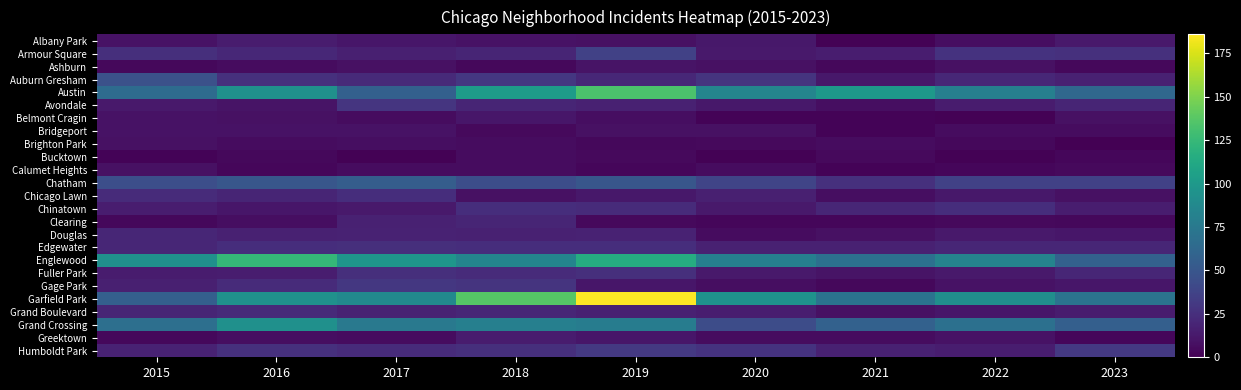

Reading left to right, what are all the values shown in this chart?

Albany Park: 2015=9	2016=14	2017=11	2018=9	2019=8	2020=12	2021=1	2022=7	2023=13
Armour Square: 2015=25	2016=21	2017=16	2018=19	2019=36	2020=13	2021=15	2022=27	2023=26
Ashburn: 2015=4	2016=6	2017=8	2018=4	2019=10	2020=8	2021=4	2022=8	2023=4
Auburn Gresham: 2015=46	2016=26	2017=22	2018=30	2019=21	2020=28	2021=12	2022=21	2023=17
Austin: 2015=65	2016=93	2017=57	2018=102	2019=133	2020=85	2021=99	2022=80	2023=62
Avondale: 2015=13	2016=10	2017=29	2018=19	2019=17	2020=12	2021=7	2022=14	2023=19
Belmont Cragin: 2015=9	2016=8	2017=6	2018=11	2019=7	2020=2	2021=2	2022=1	2023=8
Bridgeport: 2015=9	2016=9	2017=9	2018=5	2019=8	2020=8	2021=2	2022=6	2023=6
Brighton Park: 2015=8	2016=6	2017=7	2018=6	2019=4	2020=5	2021=6	2022=4	2023=0
Bucktown: 2015=2	2016=4	2017=1	2018=6	2019=5	2020=1	2021=5	2022=1	2023=3
Calumet Heights: 2015=8	2016=3	2017=6	2018=6	2019=3	2020=6	2021=2	2022=3	2023=5
Chatham: 2015=45	2016=50	2017=55	2018=44	2019=50	2020=38	2021=26	2022=36	2023=36
Chicago Lawn: 2015=23	2016=19	2017=24	2018=8	2019=12	2020=16	2021=7	2022=12	2023=8
Chinatown: 2015=15	2016=11	2017=13	2018=24	2019=23	2020=13	2021=20	2022=24	2023=15
Clearing: 2015=4	2016=7	2017=17	2018=19	2019=5	2020=3	2021=3	2022=5	2023=4
Douglas: 2015=20	2016=17	2017=18	2018=17	2019=18	2020=6	2021=8	2022=13	2023=11
Edgewater: 2015=20	2016=24	2017=25	2018=24	2019=24	2020=17	2021=17	2022=20	2023=20
Englewood: 2015=93	2016=124	2017=98	2018=85	2019=115	2020=80	2021=69	2022=83	2023=58
Fuller Park: 2015=14	2016=15	2017=25	2018=23	2019=25	2020=13	2021=10	2022=13	2023=20
Gage Park: 2015=16	2016=23	2017=30	2018=28	2019=11	2020=7	2021=4	2022=9	2023=11
Garfield Park: 2015=56	2016=94	2017=88	2018=137	2019=186	2020=95	2021=71	2022=92	2023=71
Grand Boulevard: 2015=19	2016=22	2017=18	2018=20	2019=17	2020=15	2021=8	2022=11	2023=14
Grand Crossing: 2015=68	2016=93	2017=75	2018=80	2019=78	2020=43	2021=58	2022=69	2023=56
Greektown: 2015=4	2016=7	2017=6	2018=14	2019=11	2020=6	2021=6	2022=9	2023=3
Humboldt Park: 2015=18	2016=26	2017=23	2018=25	2019=31	2020=27	2021=17	2022=15	2023=31